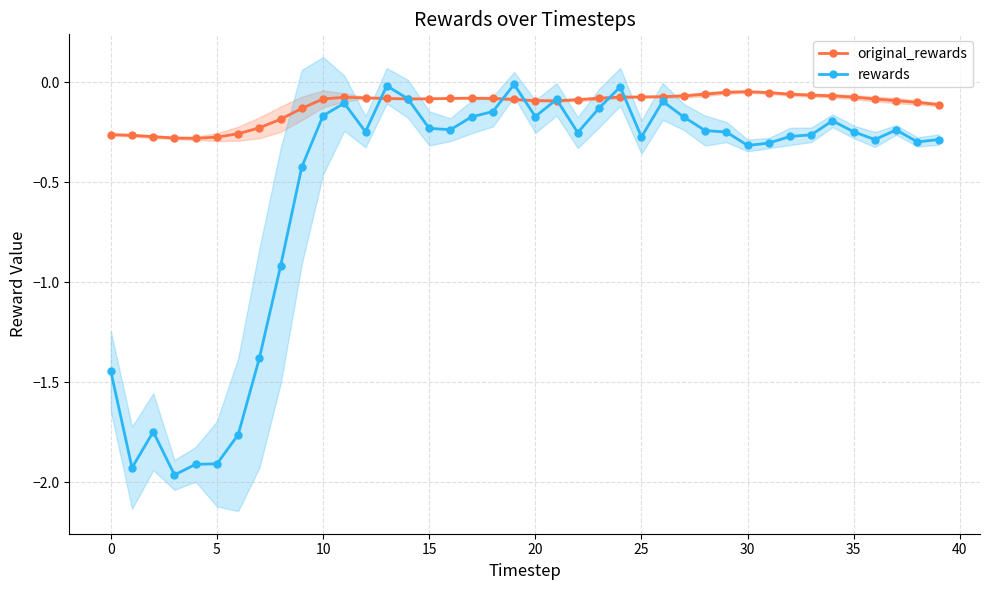

What are all the series names shown in the legend?

original_rewards, rewards